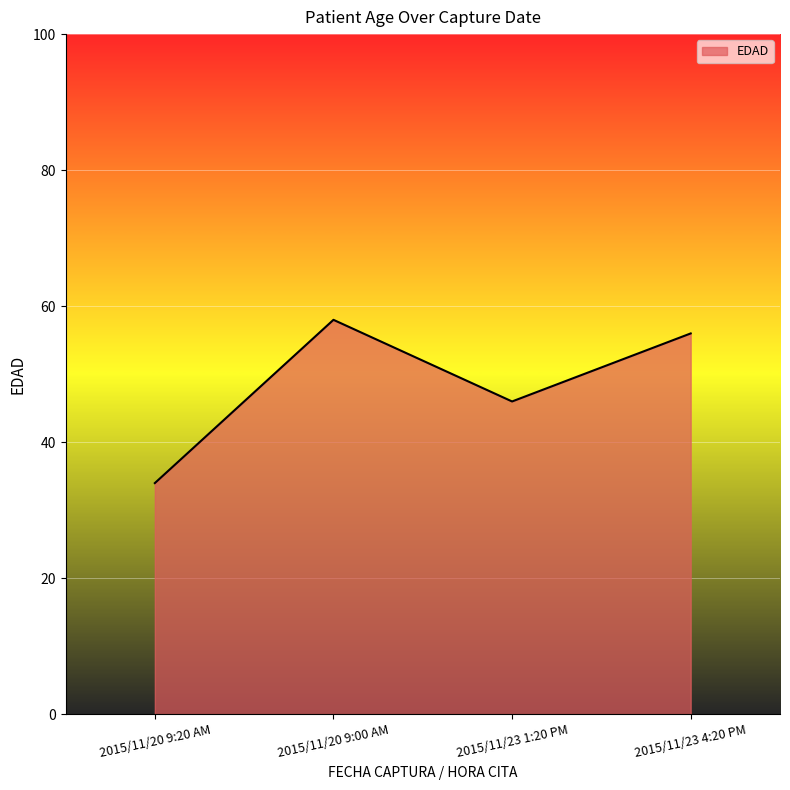

Rank the categories by value from lowest to highest.

2015/11/20 9:20 AM, 2015/11/23 1:20 PM, 2015/11/23 4:20 PM, 2015/11/20 9:00 AM